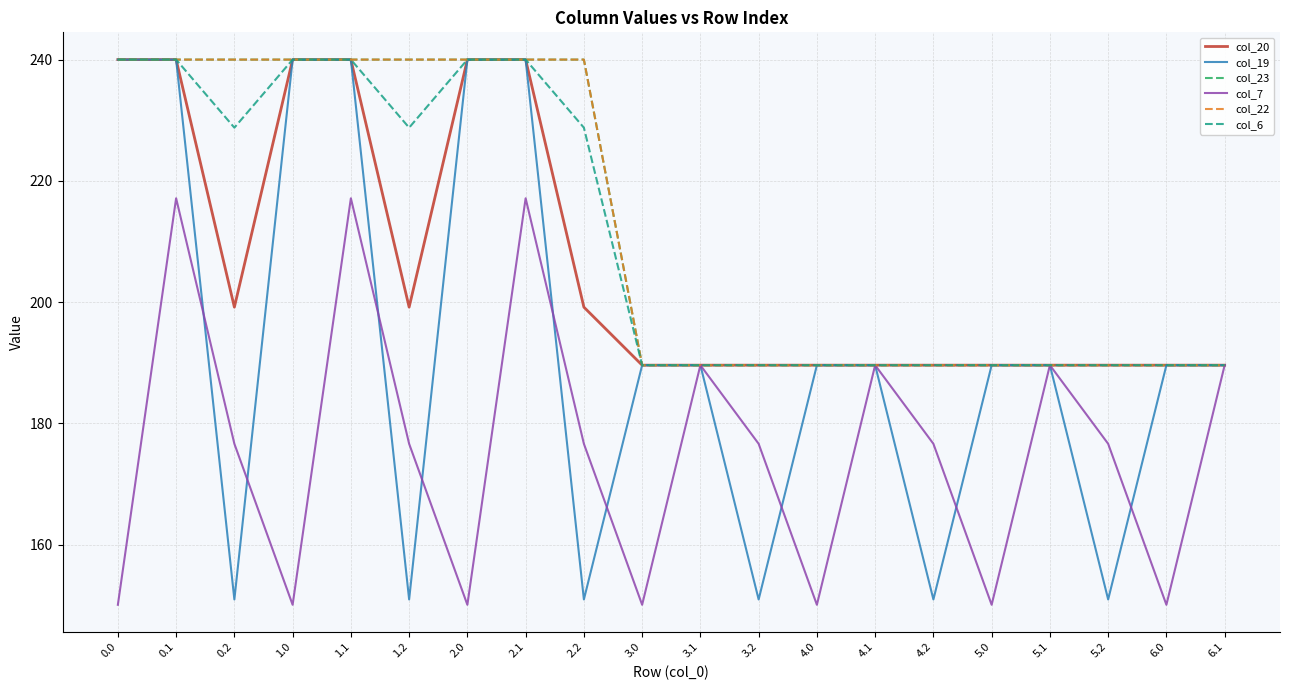

Does the chart have visible grid lines?

Yes